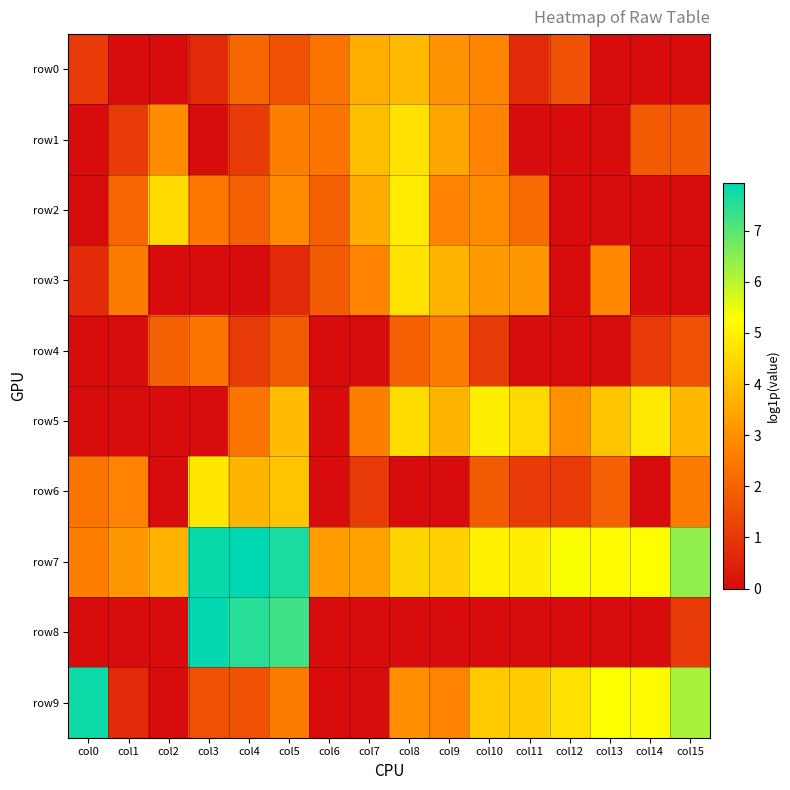

What is the spread (max minus min) of values at col3?

7.9